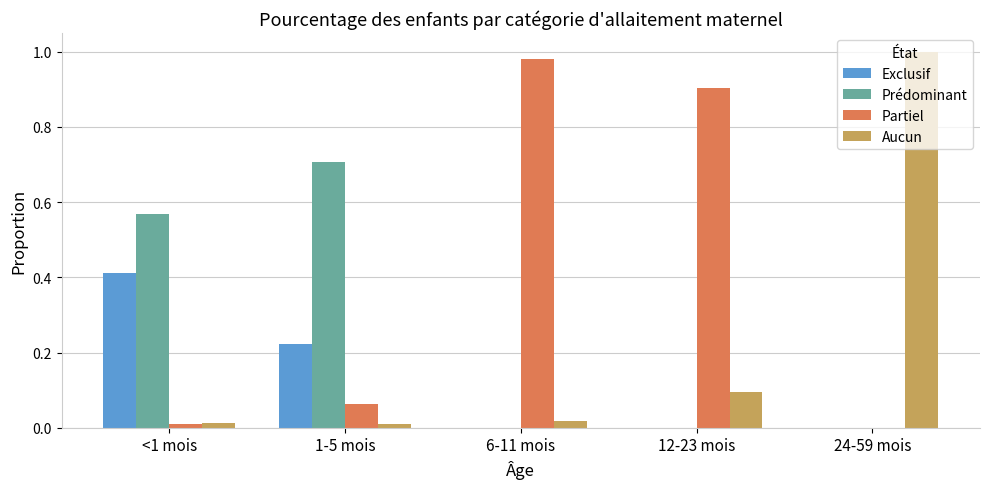

The Partiel series shows 1.6 at 6-11 mois. True or false?

False